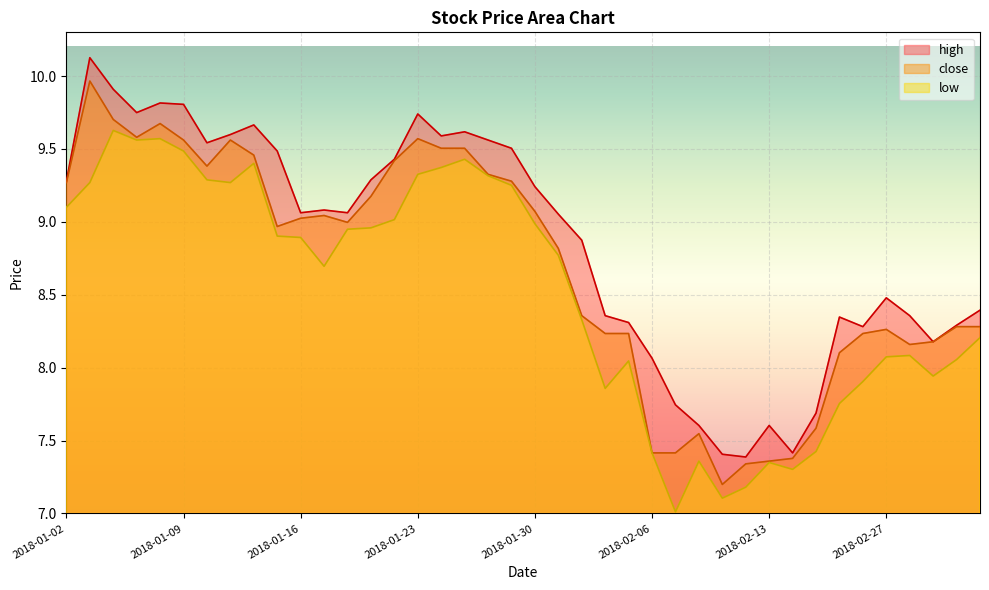

What position from the left is 2018-01-03?

2